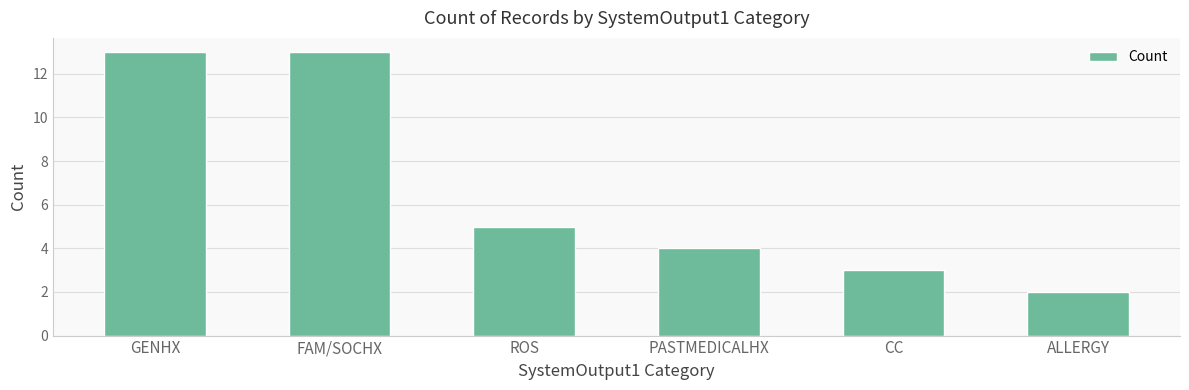

What is the ratio of the value at ALLERGY to the value at ROS?

0.4